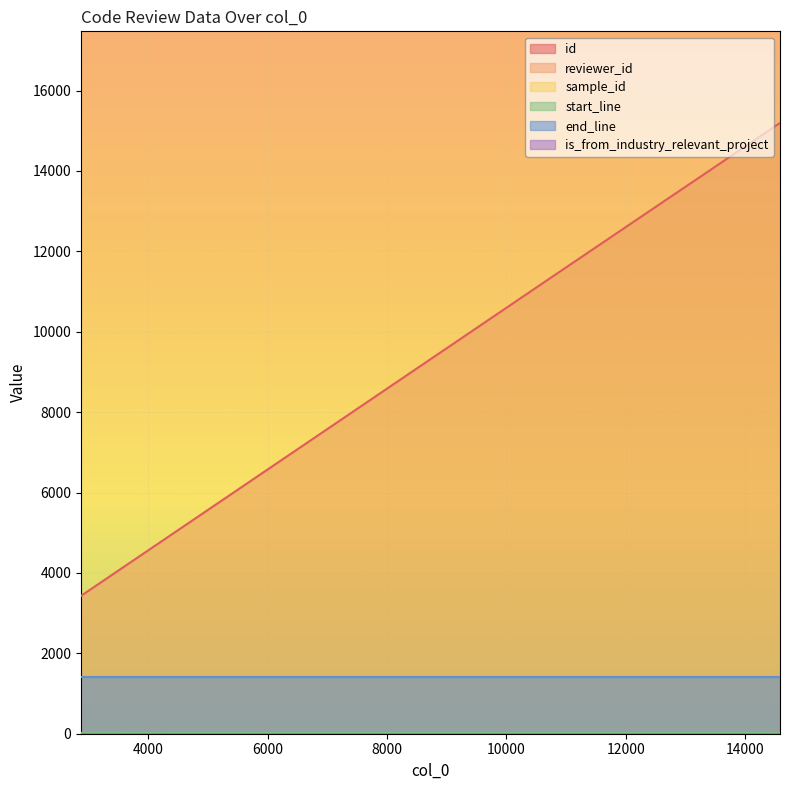

Is the value of id at 14581 greater than the value of end_line at 14401?

Yes